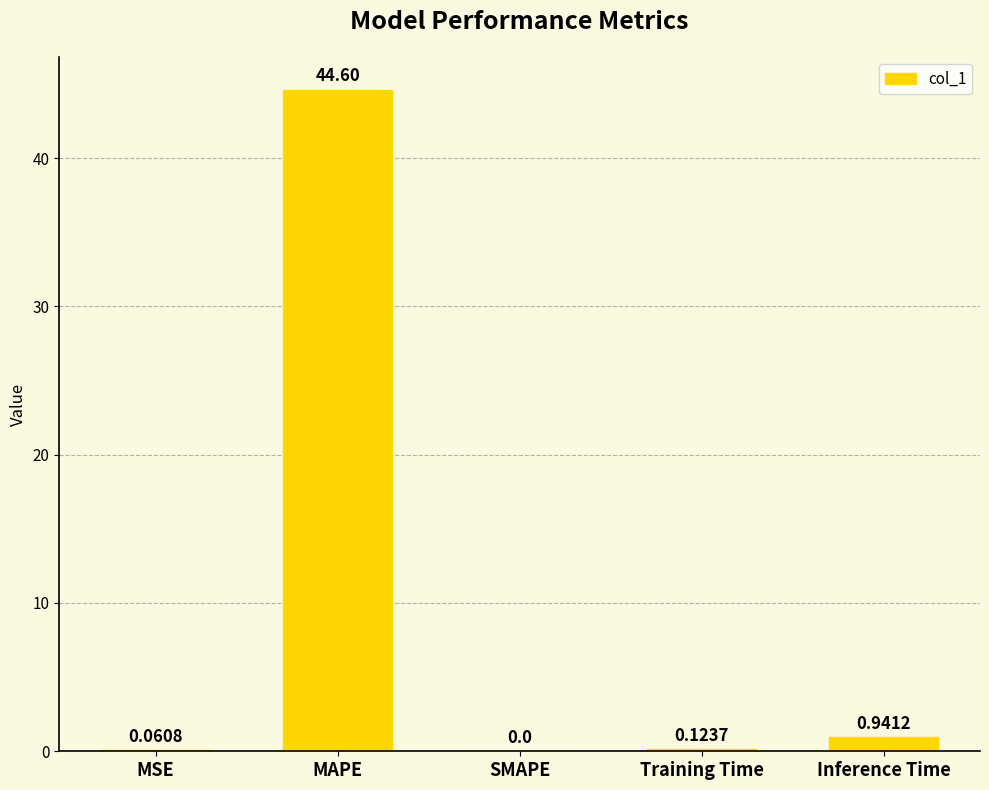

Which category has the highest value across all series?

MAPE